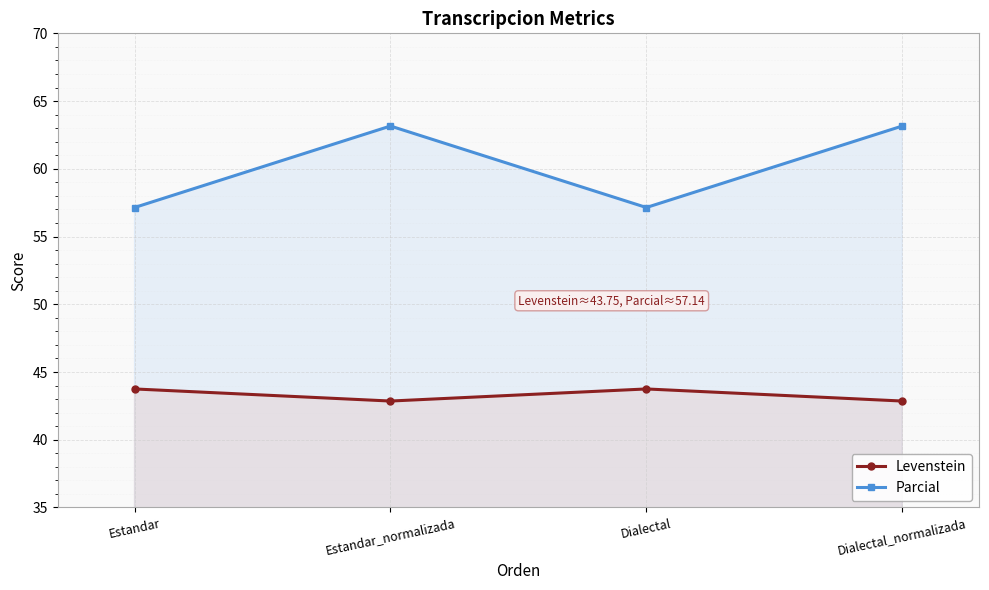

Read the Parcial value at Dialectal.

57.1